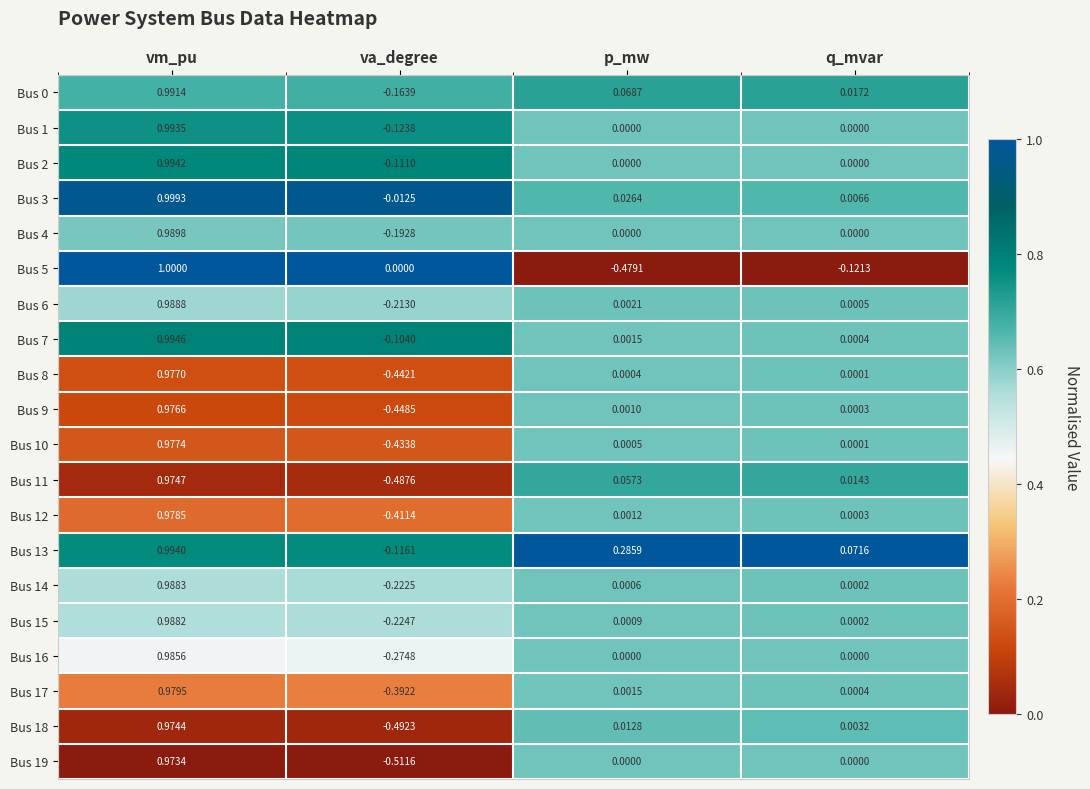

Where does the Bus 6 series first go above 0?

vm_pu